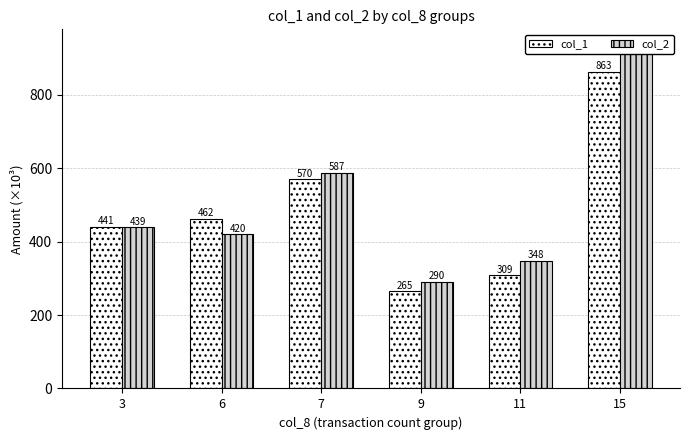

What is the spread (max minus min) of values at 6?

41.6